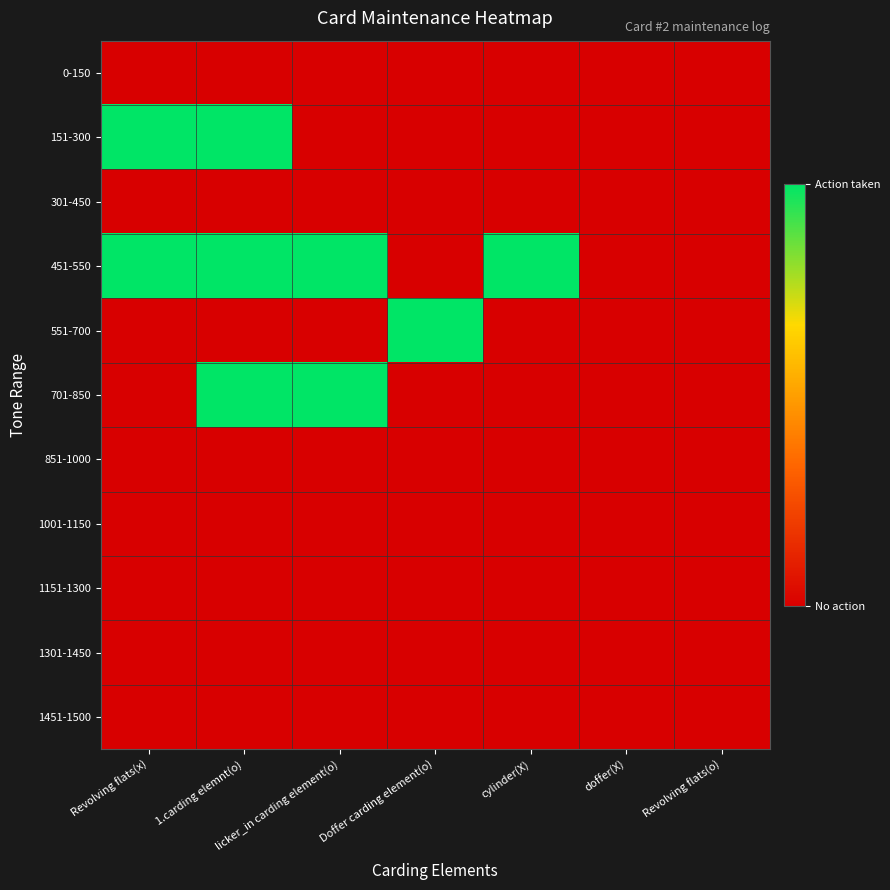

Reading right to left, list all the values displayed in this chart.

0-150: Revolving flats(o)=0	doffer(X)=0	cylinder(X)=0	Doffer carding element(o)=0	licker_in carding element(o)=0	1.carding elemnt(o)=0	Revolving flats(x)=0
151-300: Revolving flats(o)=0	doffer(X)=0	cylinder(X)=0	Doffer carding element(o)=0	licker_in carding element(o)=0	1.carding elemnt(o)=1	Revolving flats(x)=1
301-450: Revolving flats(o)=0	doffer(X)=0	cylinder(X)=0	Doffer carding element(o)=0	licker_in carding element(o)=0	1.carding elemnt(o)=0	Revolving flats(x)=0
451-550: Revolving flats(o)=0	doffer(X)=0	cylinder(X)=1	Doffer carding element(o)=0	licker_in carding element(o)=1	1.carding elemnt(o)=1	Revolving flats(x)=1
551-700: Revolving flats(o)=0	doffer(X)=0	cylinder(X)=0	Doffer carding element(o)=1	licker_in carding element(o)=0	1.carding elemnt(o)=0	Revolving flats(x)=0
701-850: Revolving flats(o)=0	doffer(X)=0	cylinder(X)=0	Doffer carding element(o)=0	licker_in carding element(o)=1	1.carding elemnt(o)=1	Revolving flats(x)=0
851-1000: Revolving flats(o)=0	doffer(X)=0	cylinder(X)=0	Doffer carding element(o)=0	licker_in carding element(o)=0	1.carding elemnt(o)=0	Revolving flats(x)=0
1001-1150: Revolving flats(o)=0	doffer(X)=0	cylinder(X)=0	Doffer carding element(o)=0	licker_in carding element(o)=0	1.carding elemnt(o)=0	Revolving flats(x)=0
1151-1300: Revolving flats(o)=0	doffer(X)=0	cylinder(X)=0	Doffer carding element(o)=0	licker_in carding element(o)=0	1.carding elemnt(o)=0	Revolving flats(x)=0
1301-1450: Revolving flats(o)=0	doffer(X)=0	cylinder(X)=0	Doffer carding element(o)=0	licker_in carding element(o)=0	1.carding elemnt(o)=0	Revolving flats(x)=0
1451-1500: Revolving flats(o)=0	doffer(X)=0	cylinder(X)=0	Doffer carding element(o)=0	licker_in carding element(o)=0	1.carding elemnt(o)=0	Revolving flats(x)=0